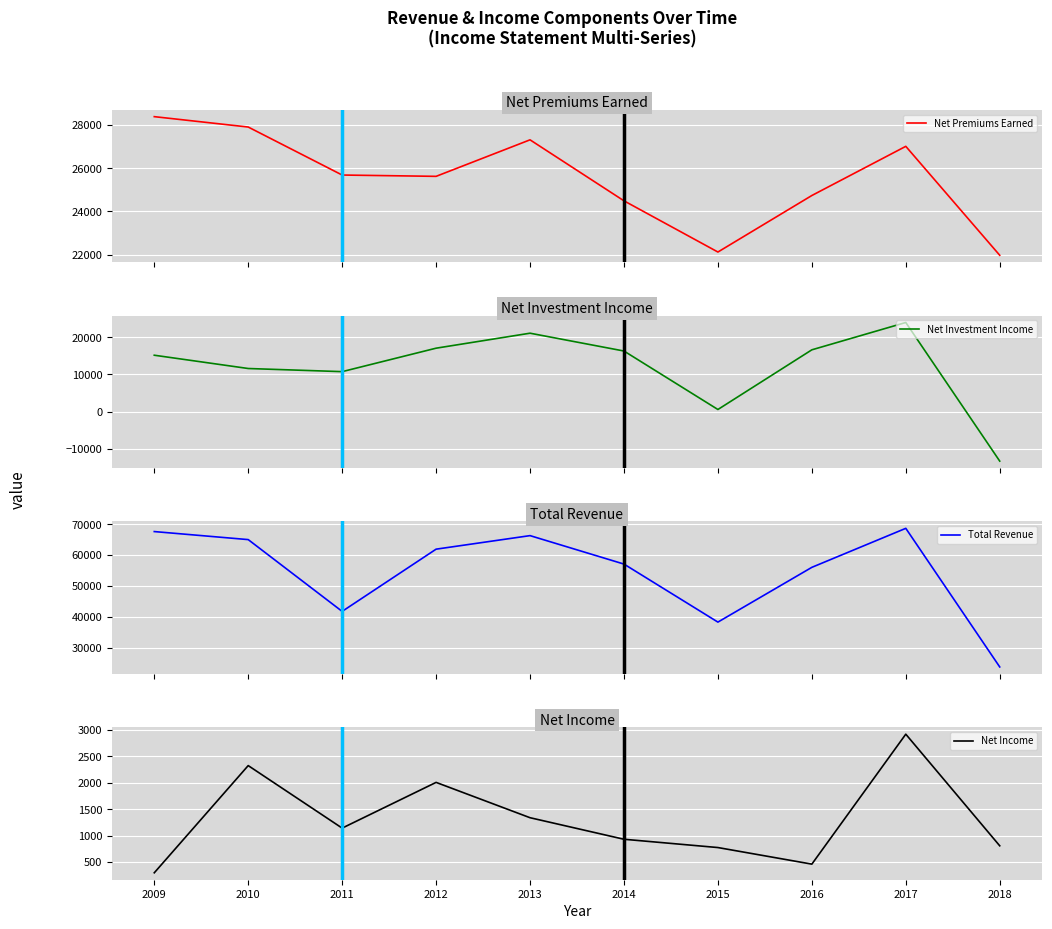

What is the maximum value for Net Investment Income?

23964